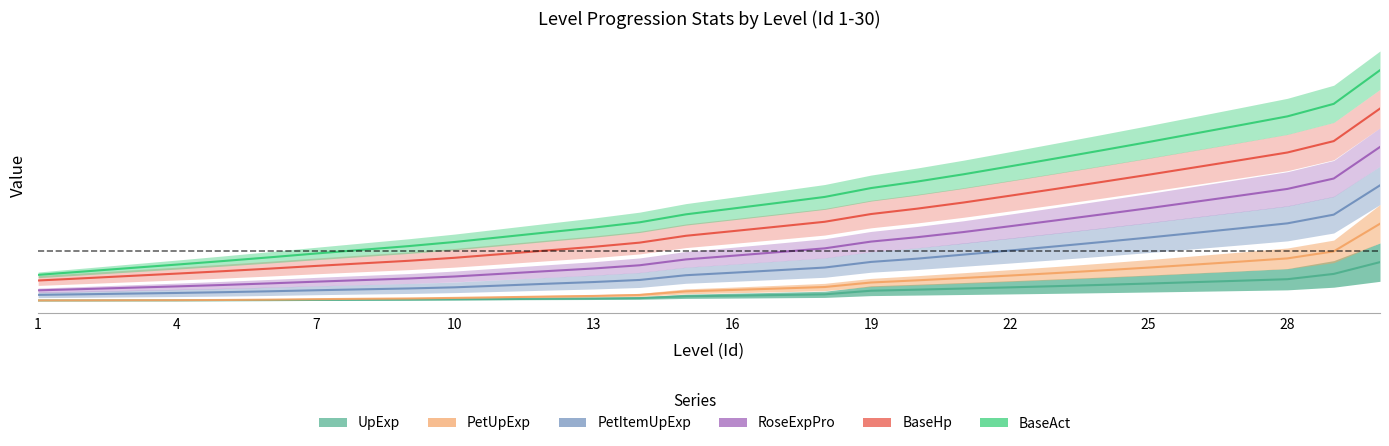

True or false: UpExp and RoseExpPro cross at least once.

False